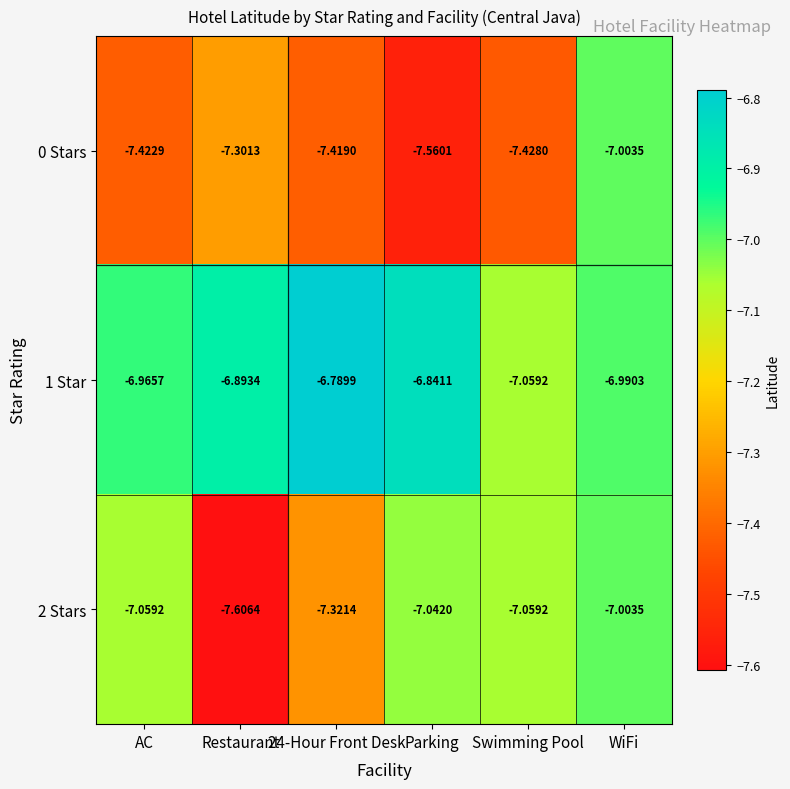

At which category is the sum across all series the highest?

WiFi